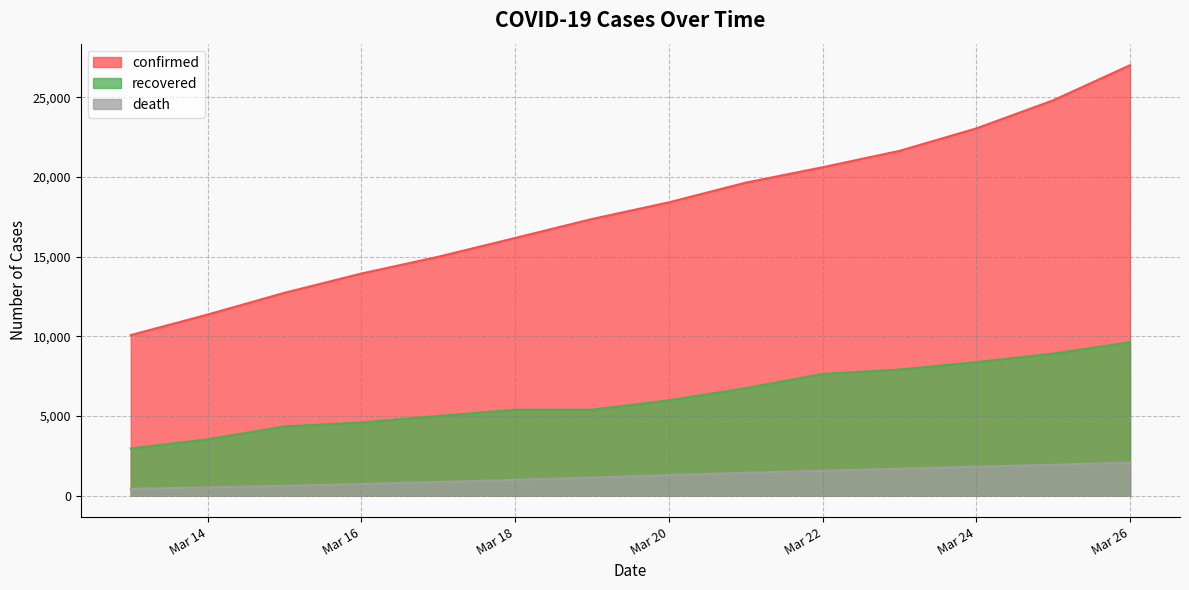

Count the number of data series in this chart.

3